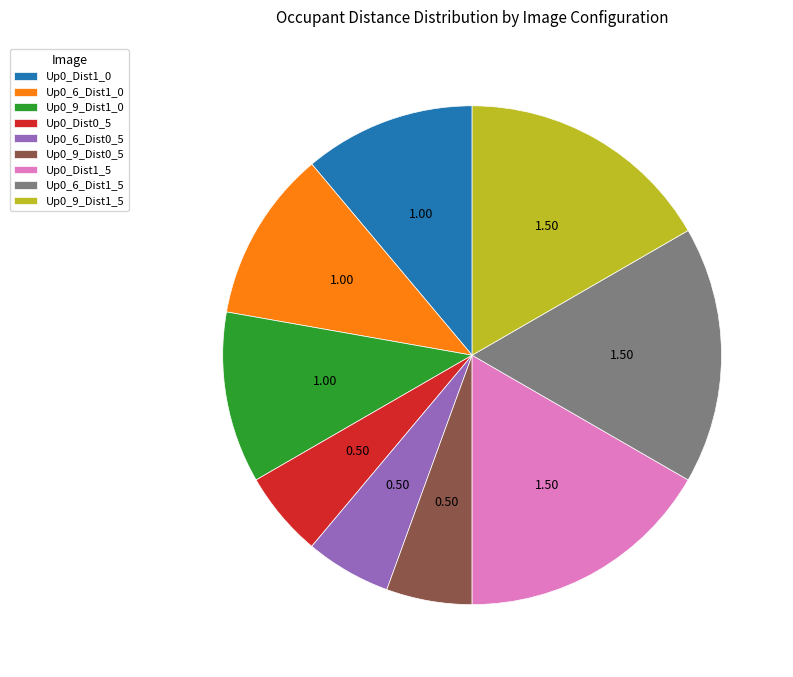

Between Up0_6_Dist1_0 and Up0_6_Dist1_5, which is larger?

Up0_6_Dist1_5